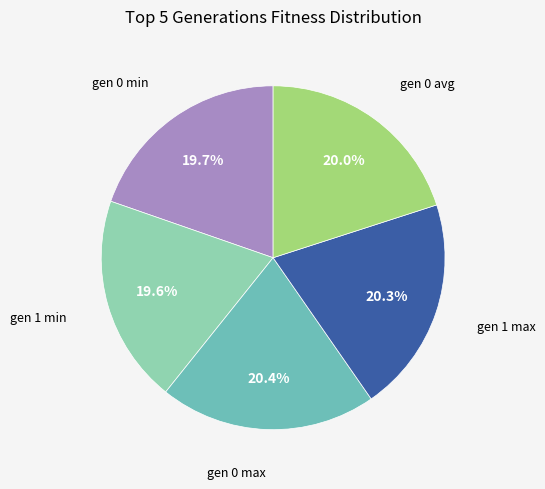

Approximately how many times larger is the value at gen 0 min compared to gen 0 avg?

1.0